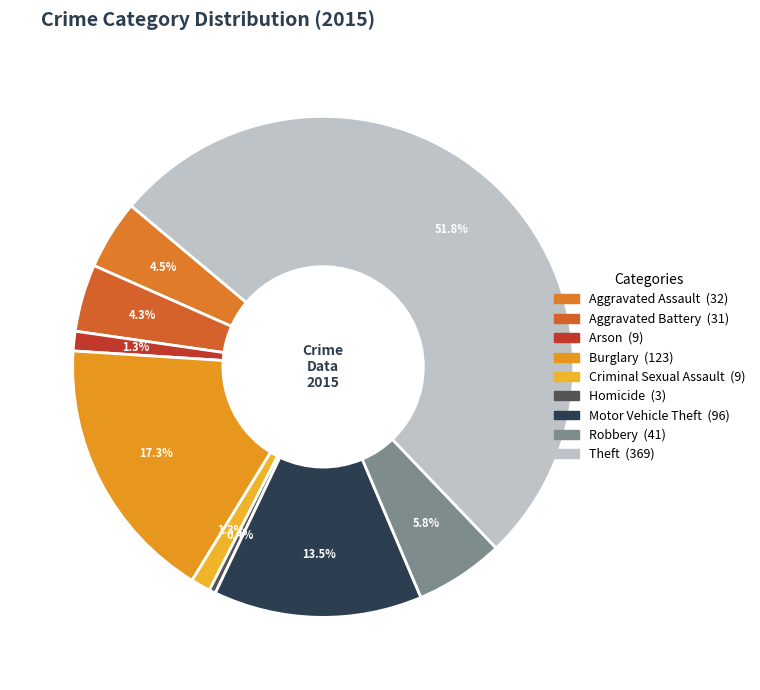

Count the number of slices in the pie.

9